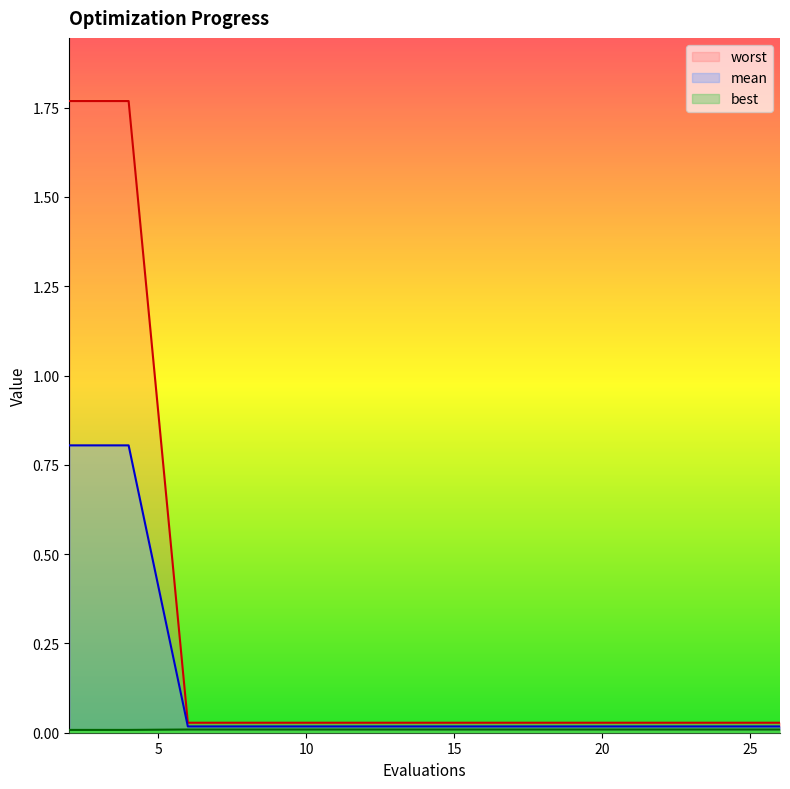

At how many categories does at least one series exceed 0?

15